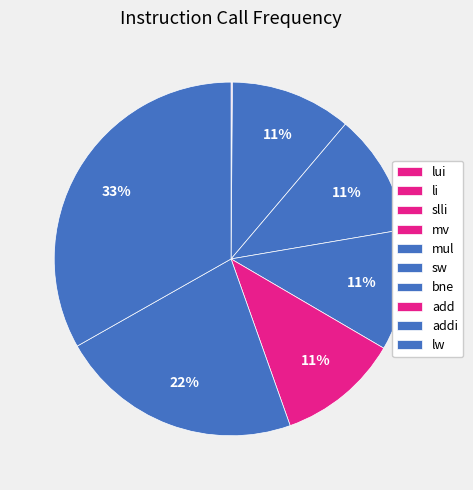

How much of the chart is everything except addi?

77.8%